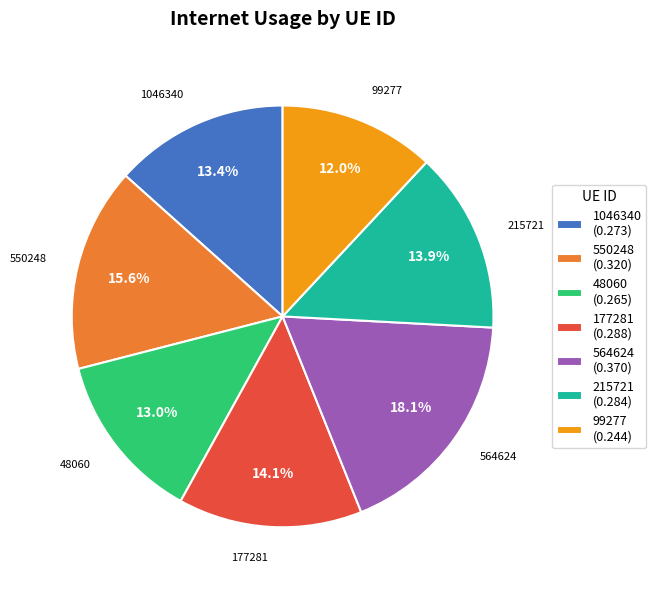

How many segments does this pie chart have?

7